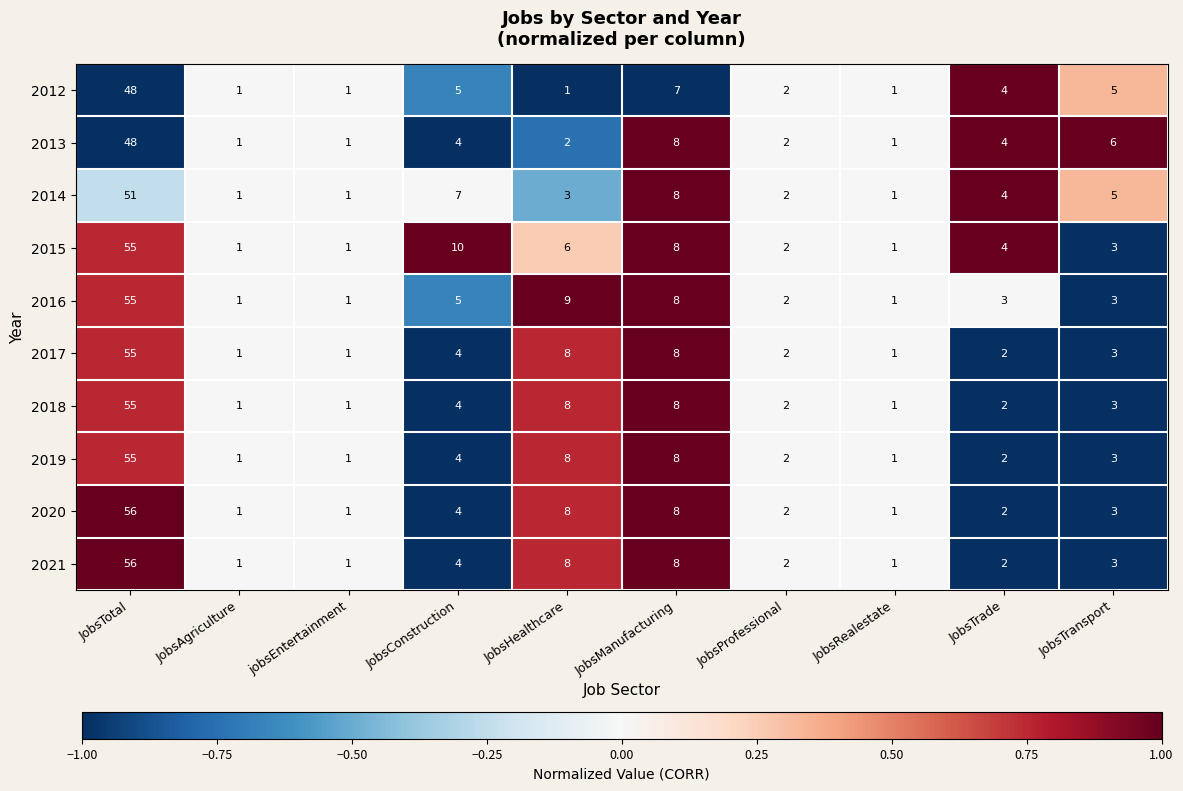

Where does the 2018 series first go above 3?

JobsTotal